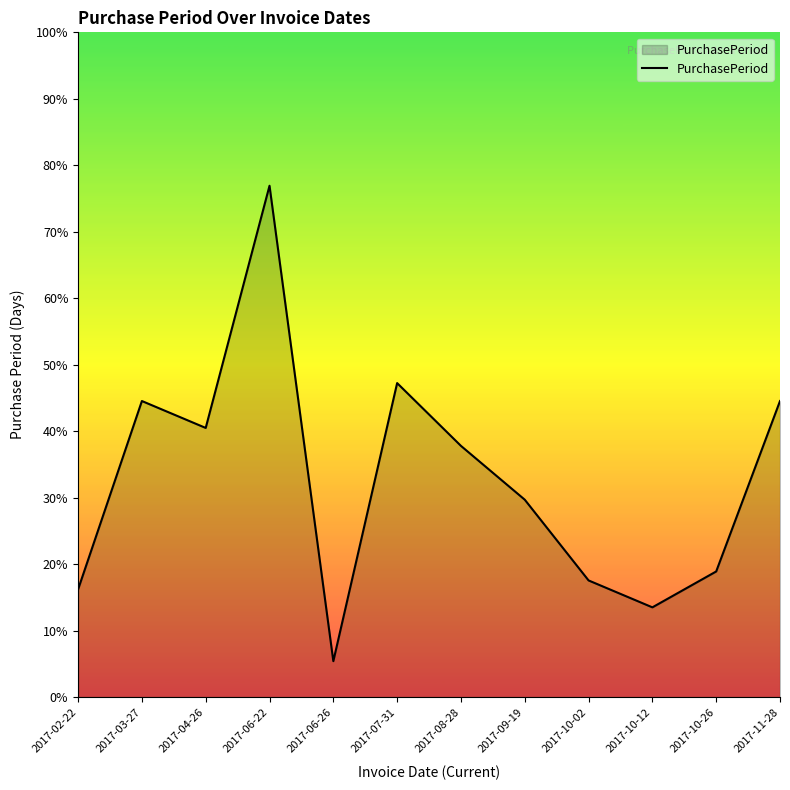

Between 2017-07-31 and 2017-06-26, which is larger?

2017-07-31